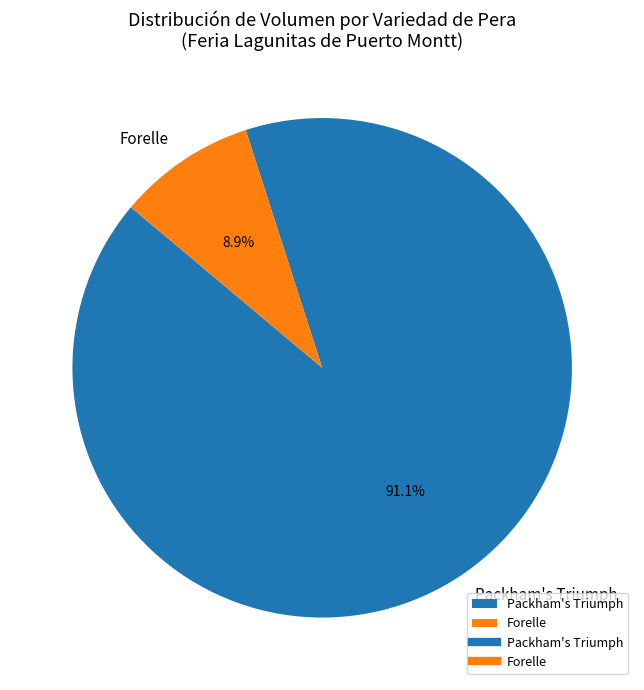

What is the smallest slice in the pie chart?

Forelle